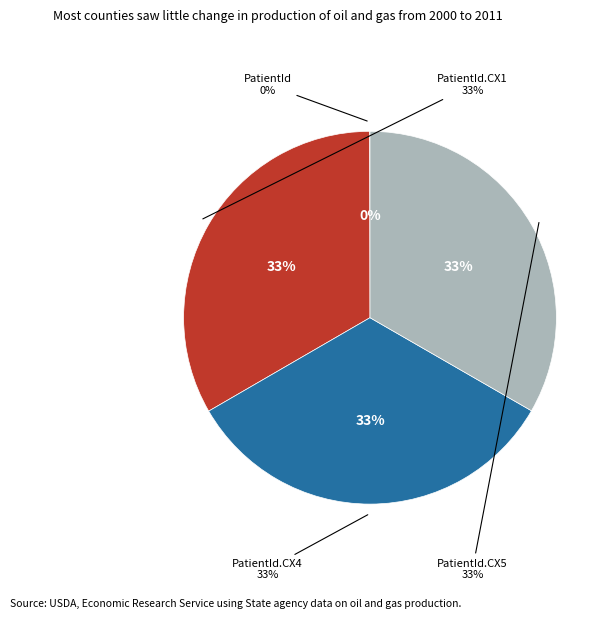

To the nearest percent, what percentage of the pie is PatientId.CX1?

33%